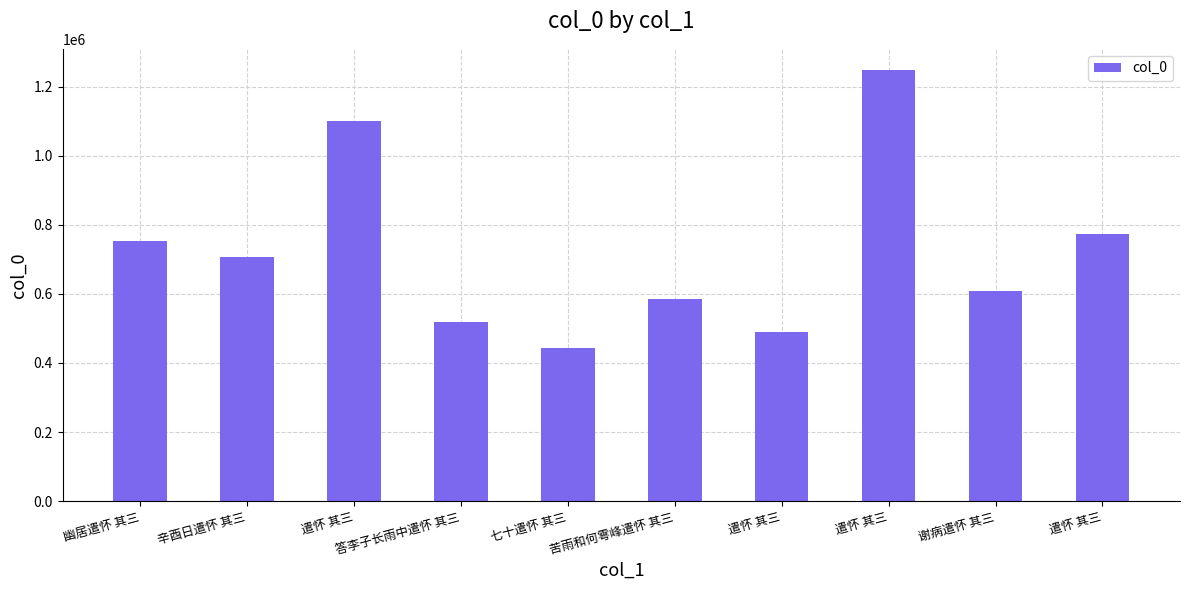

What is the greatest value displayed?

1247041